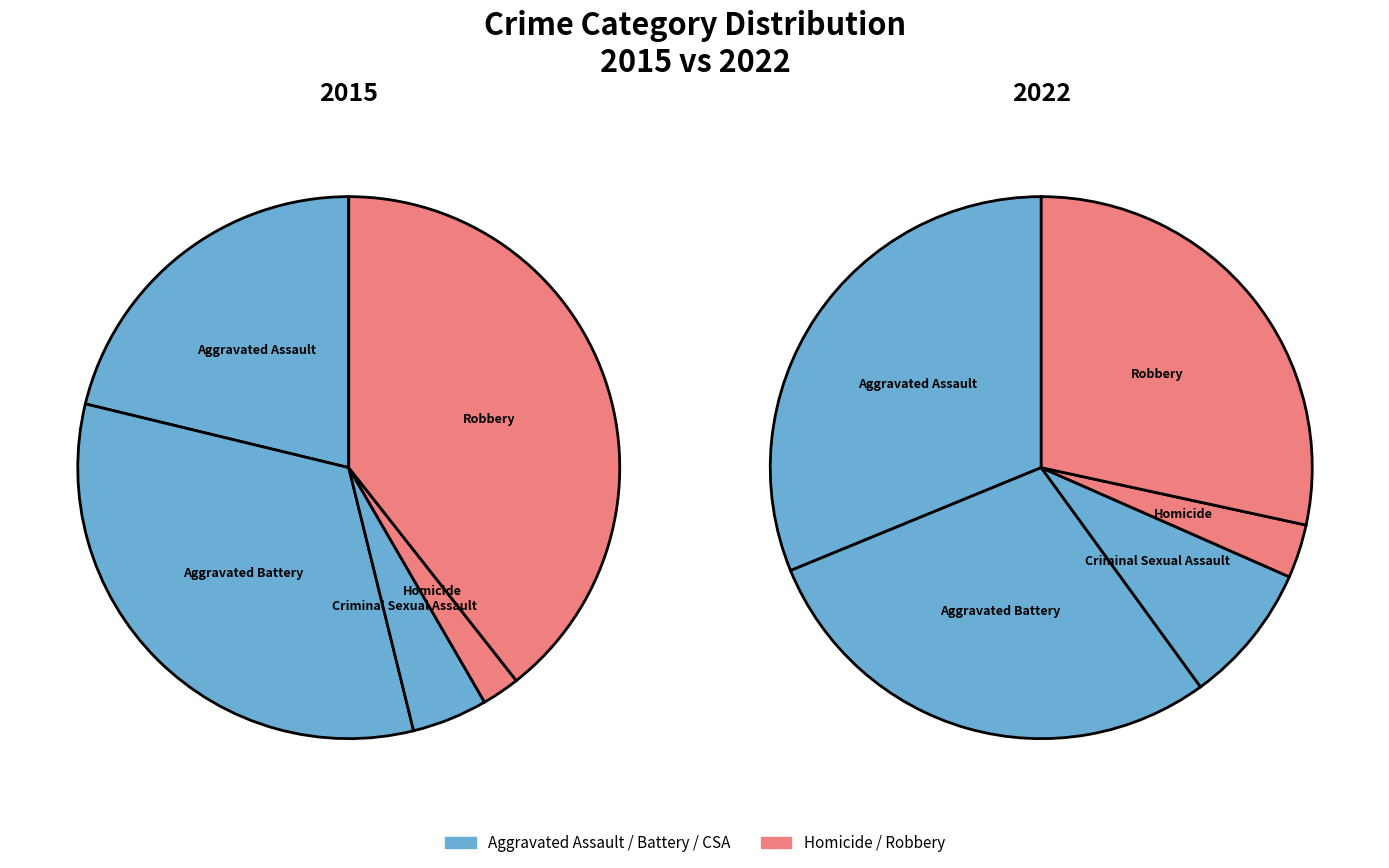

Is the sum of values_2022 and values_2015 greater than half?

Yes